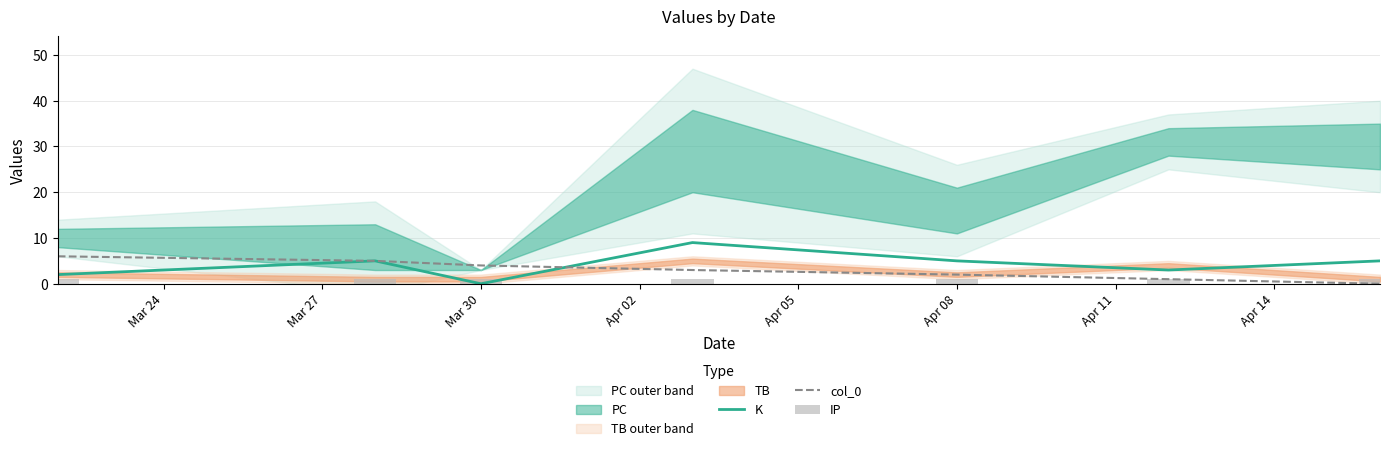

What is the minimum value for IP?

1